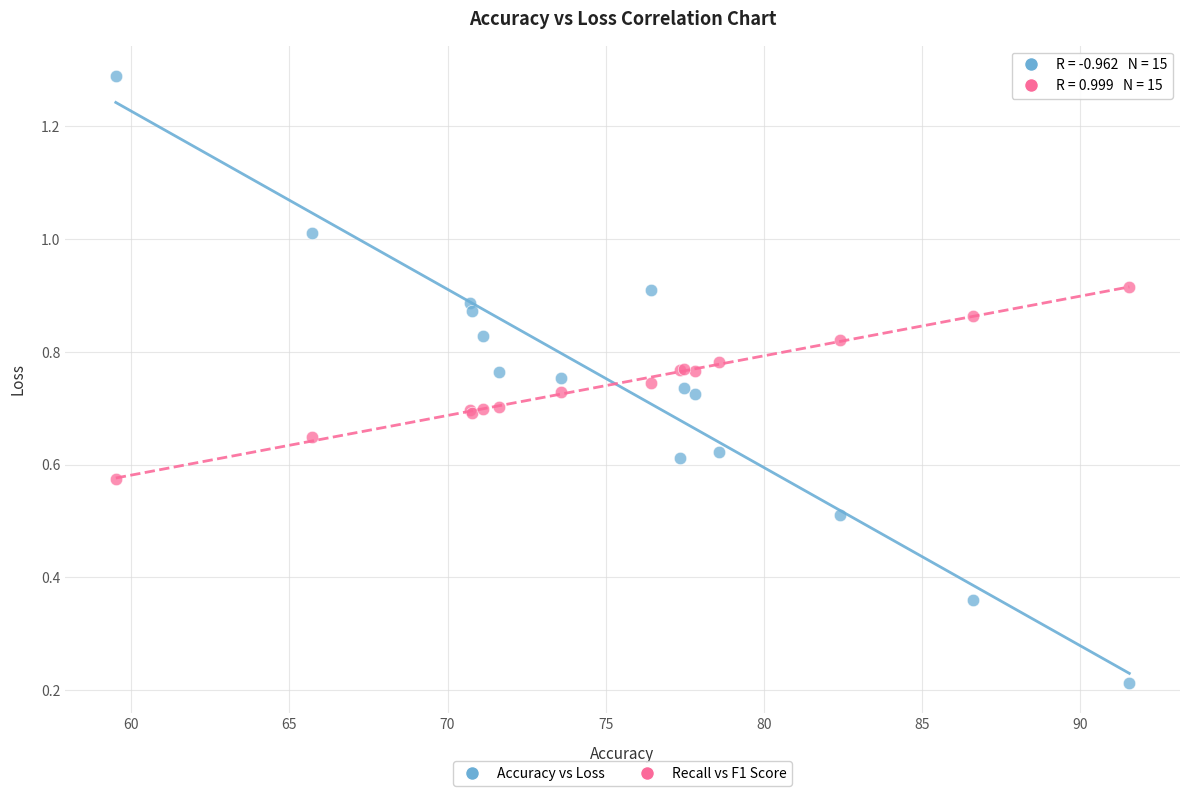

Which series contains the lowest Y value?

Accuracy vs Loss